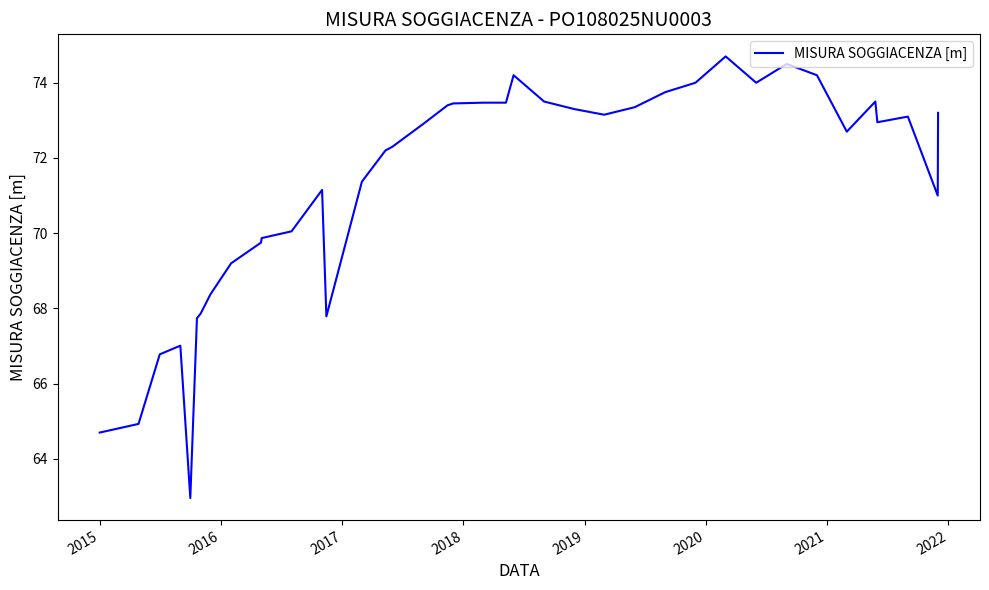

What is the minimum value shown in the chart?

63.0